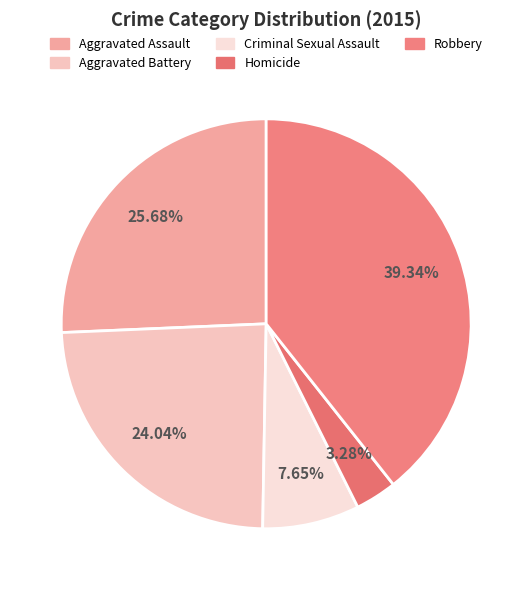

How many segments does this pie chart have?

5